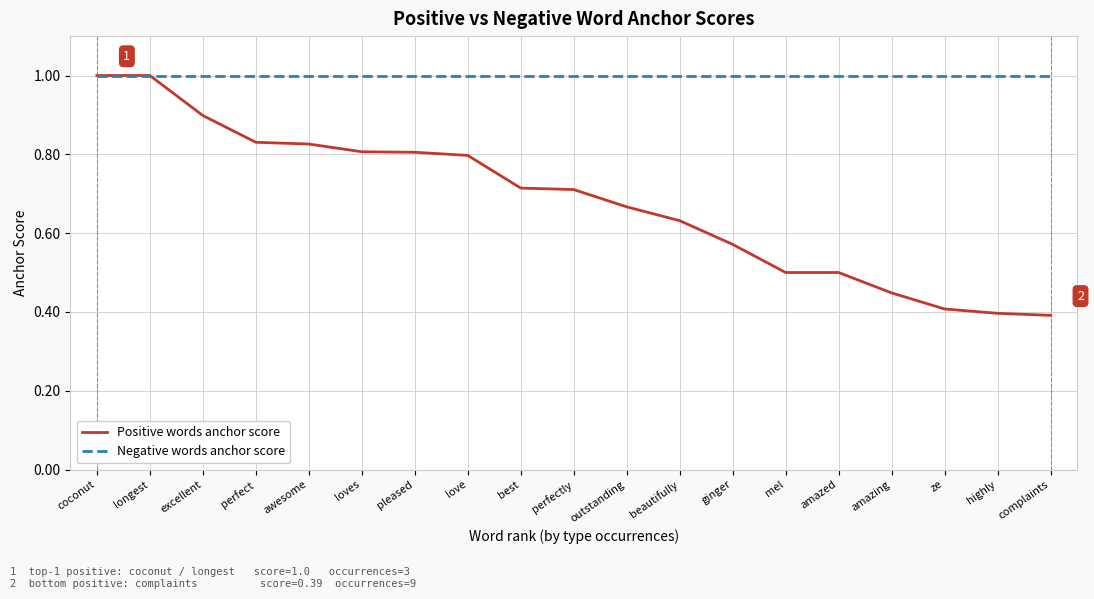

Rank the series by their average value, from lowest to highest.

Positive words anchor score, Negative words anchor score